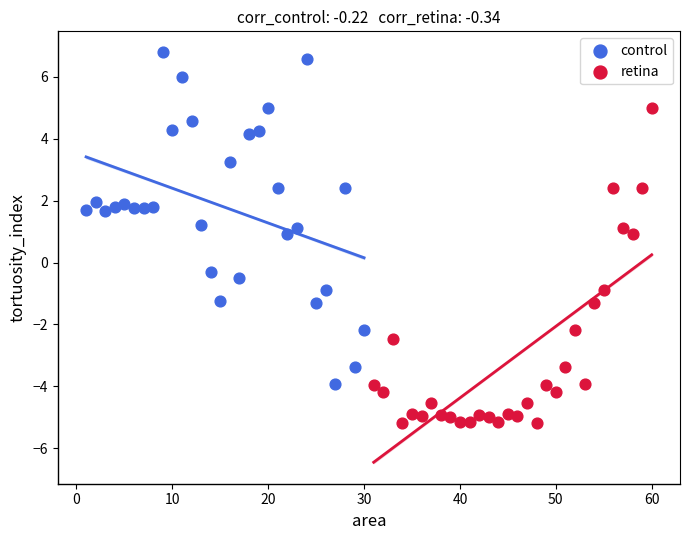

Which series reaches the minimum Y coordinate?

retina